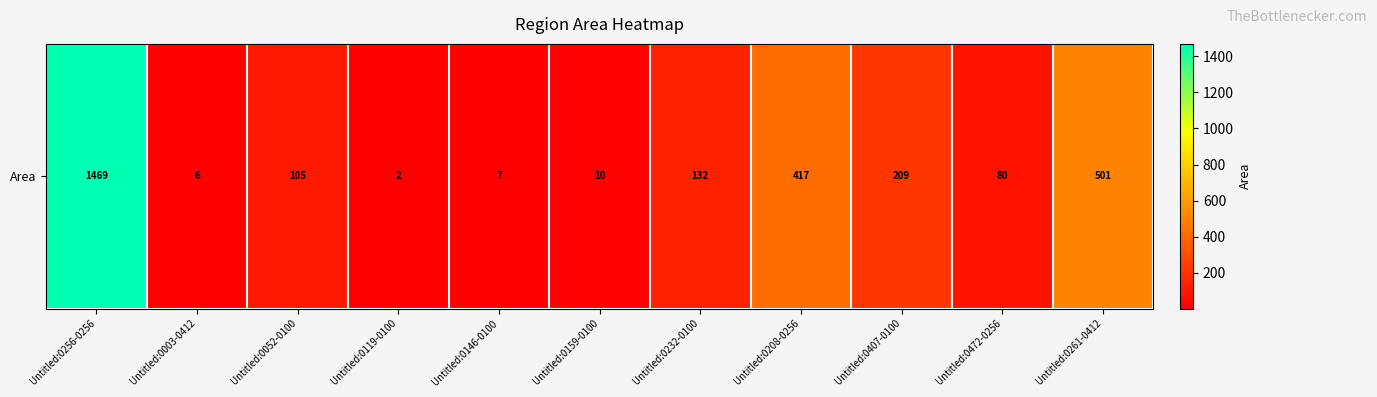

Reading left to right, transcribe all the data shown in this chart.

Untitled:0256-0256=1469	Untitled:0003-0412=6	Untitled:0052-0100=105	Untitled:0119-0100=2	Untitled:0146-0100=7	Untitled:0159-0100=10	Untitled:0232-0100=132	Untitled:0208-0256=417	Untitled:0407-0100=209	Untitled:0472-0256=80	Untitled:0261-0412=501